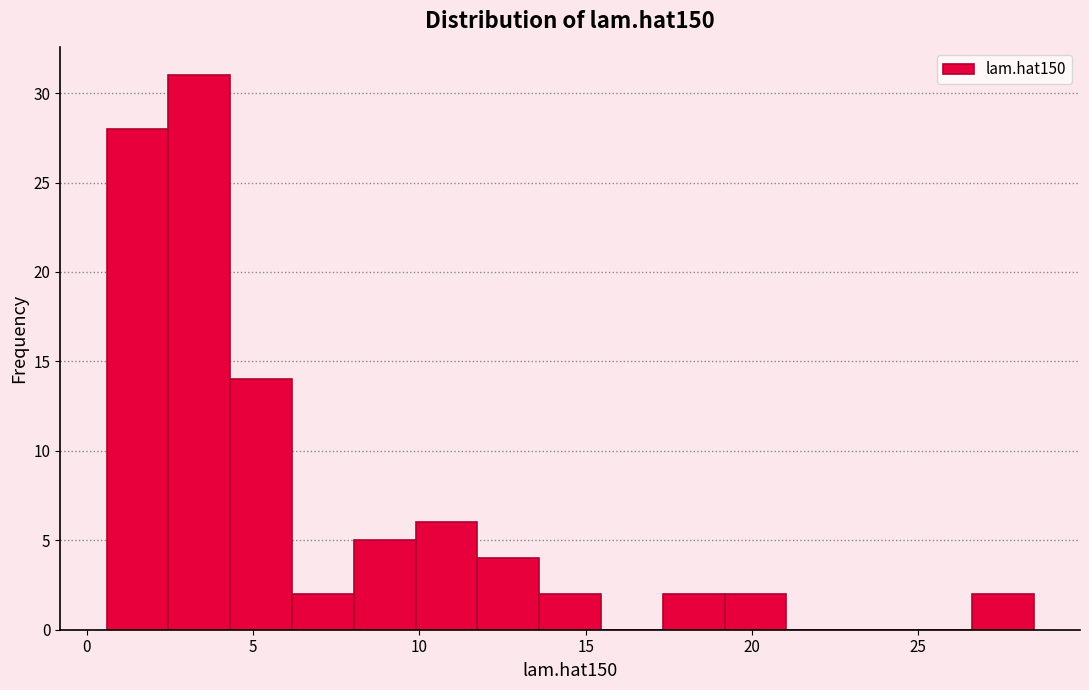

Read against the x-axis, roughly where is the centre of the tallest bar?

3.5